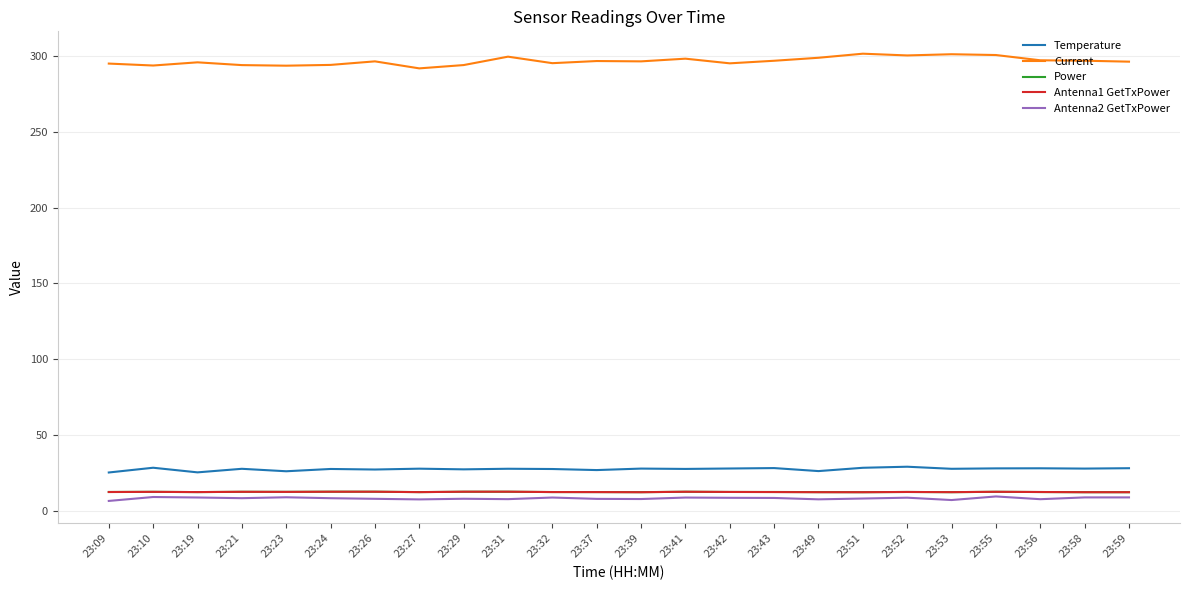

Is the value of Antenna1 GetTxPower at 23:10 greater than the value of Current at 23:56?

No